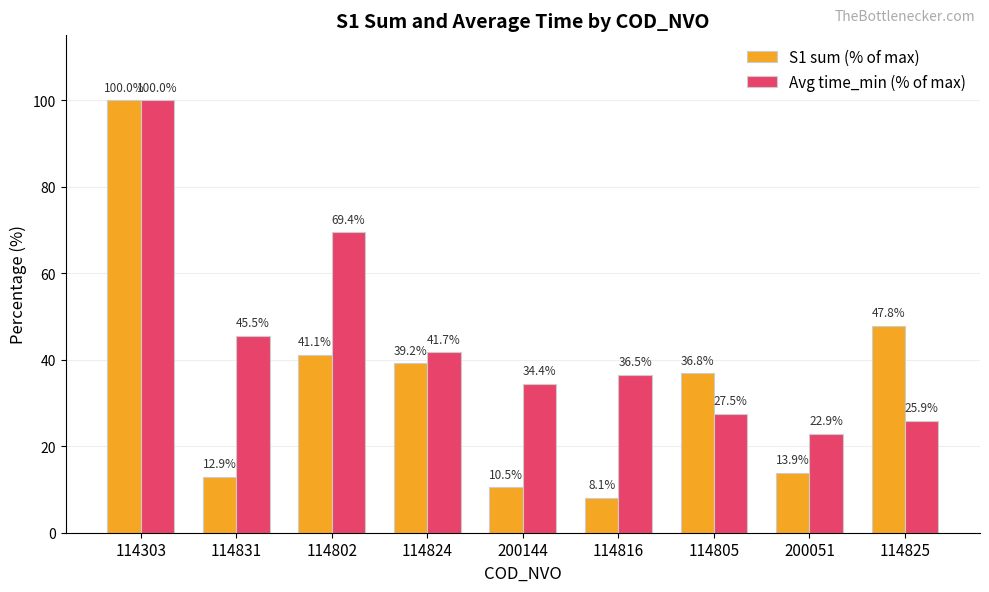

Which series has the largest range (max minus min)?

S1 sum (% of max)